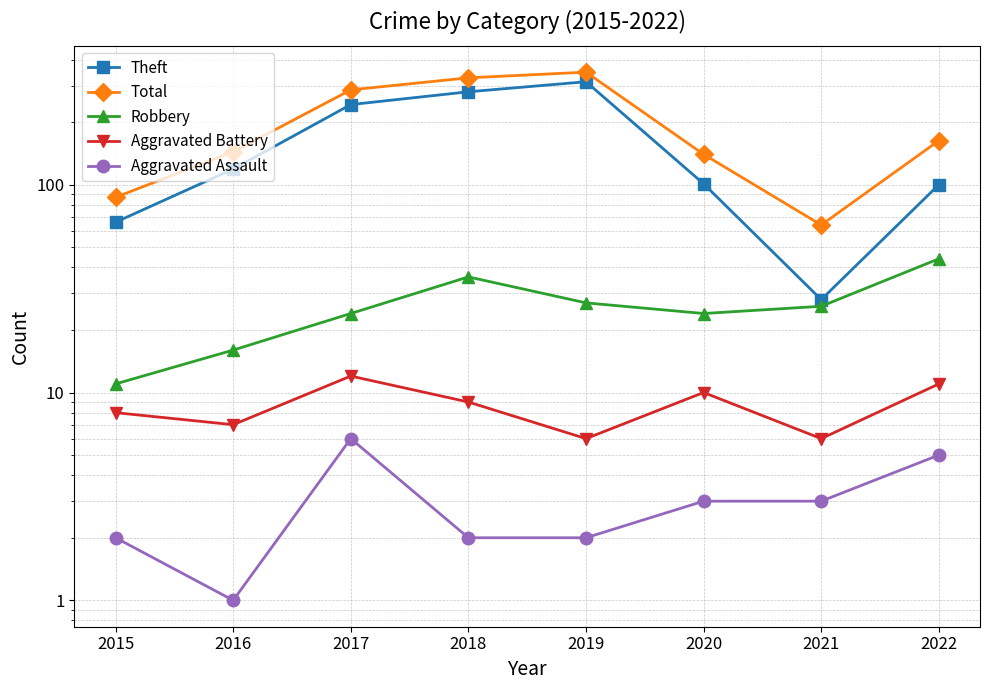

Is the value of Theft at 2018 greater than the value of Aggravated Battery at 2019?

Yes